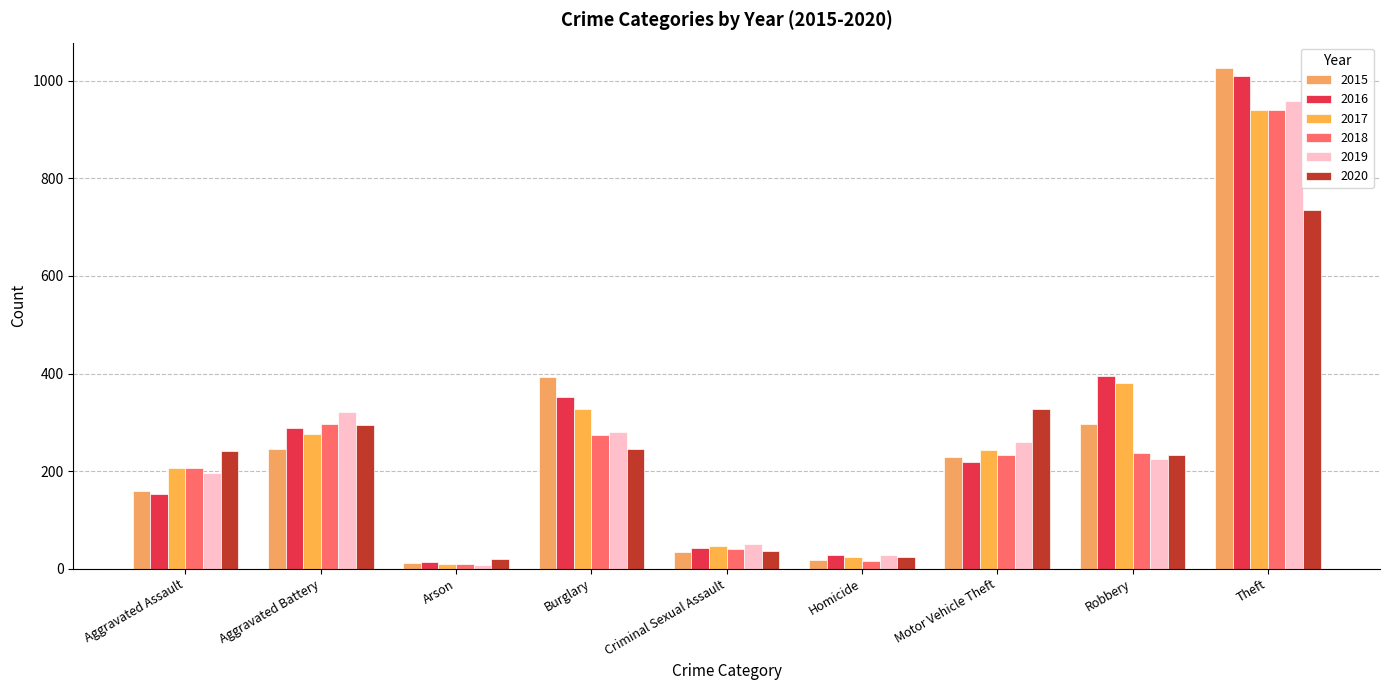

At which label does 2017 first exceed 243?

Aggravated Battery